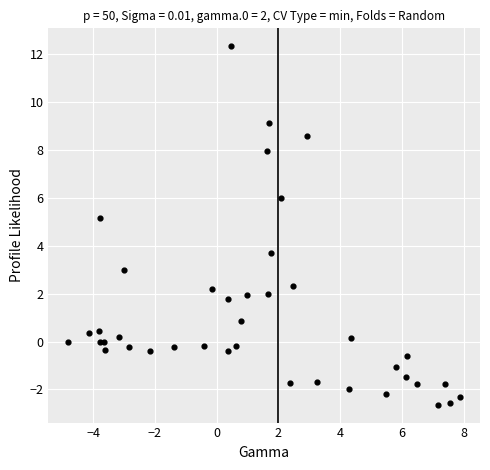

What Y value in the scatter plot is closest to 4?

3.7